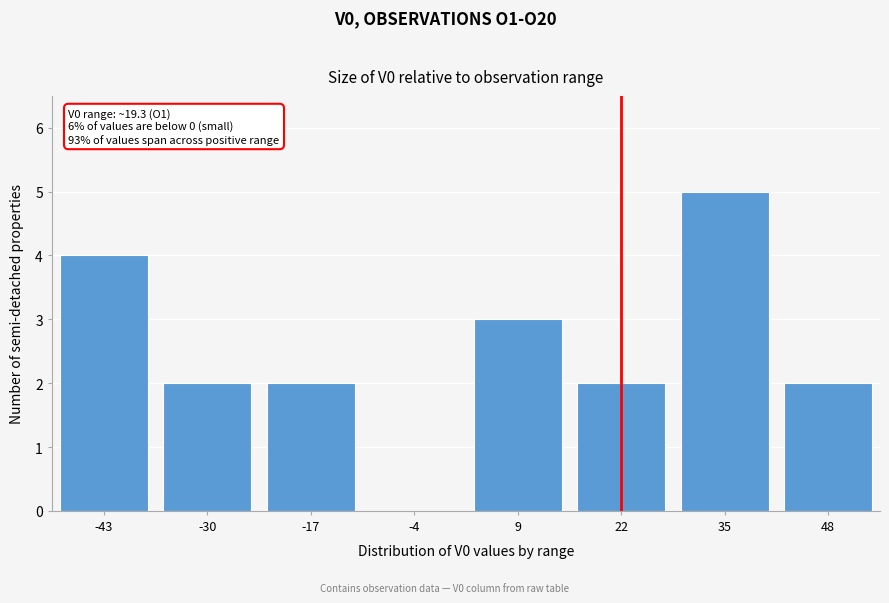

Reading left to right, extract all data points from this chart.

-43=4	-30=2	-17=2	-4=0	9=3	22=2	35=5	48=2